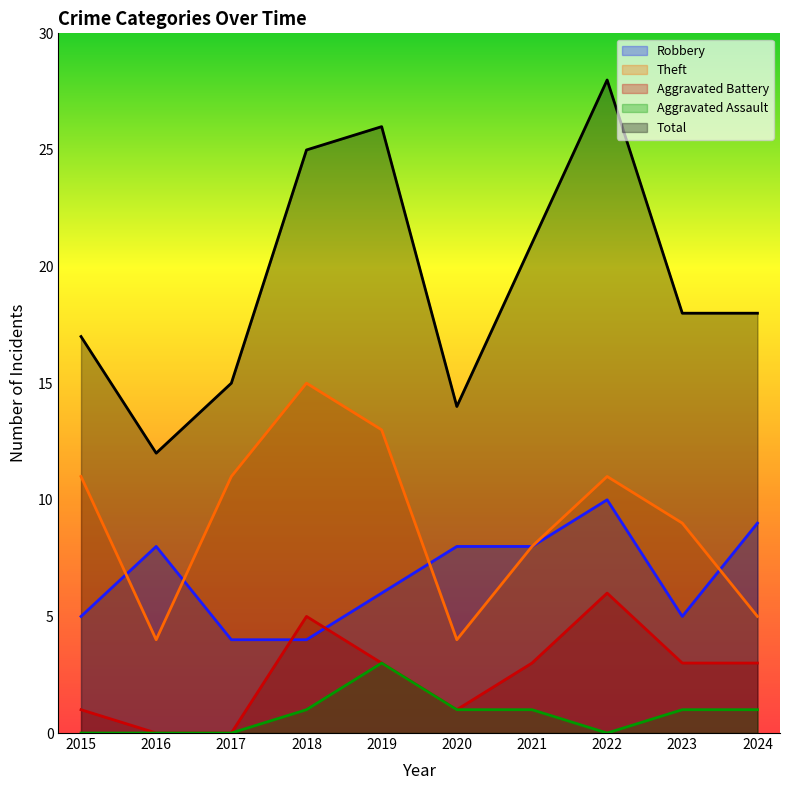

True or false: Robbery and Aggravated Assault cross at least once.

False